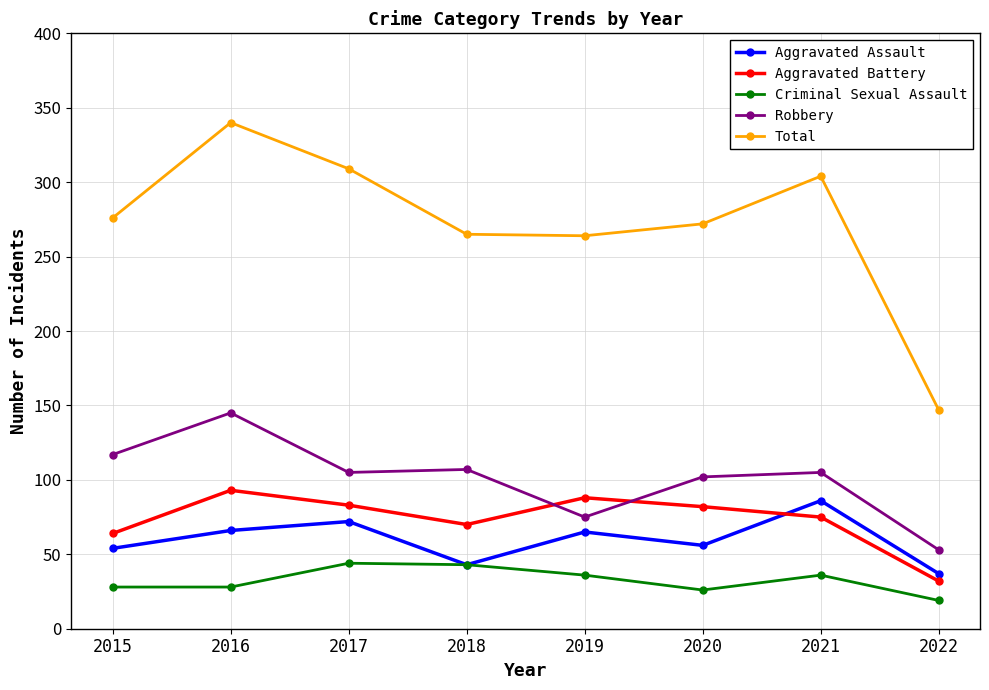

Does the chart have visible grid lines?

Yes